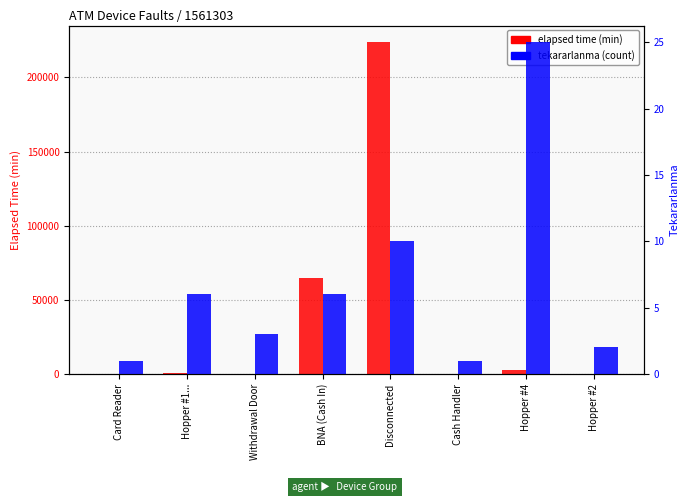

Which has a higher value, Withdrawal Door or Hopper #4?

Hopper #4